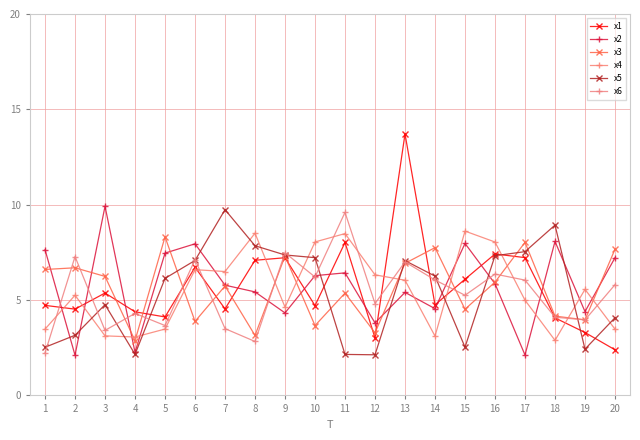

What is the difference between the second highest and second lowest values in the x3 series?

4.9